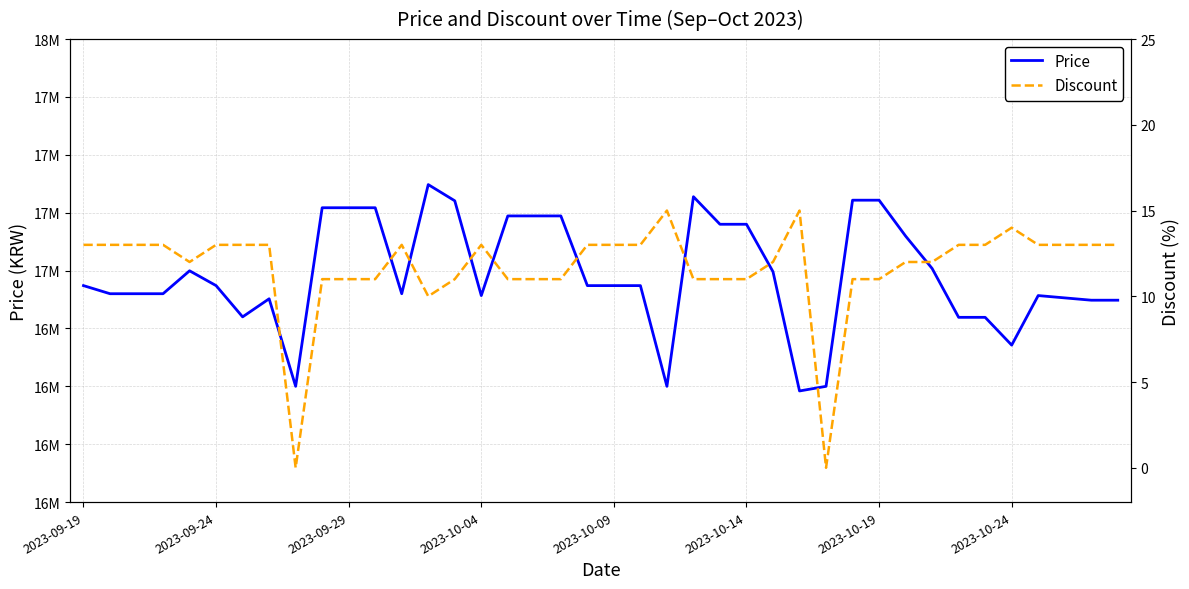

True or false: Price and Discount intersect in this chart.

False